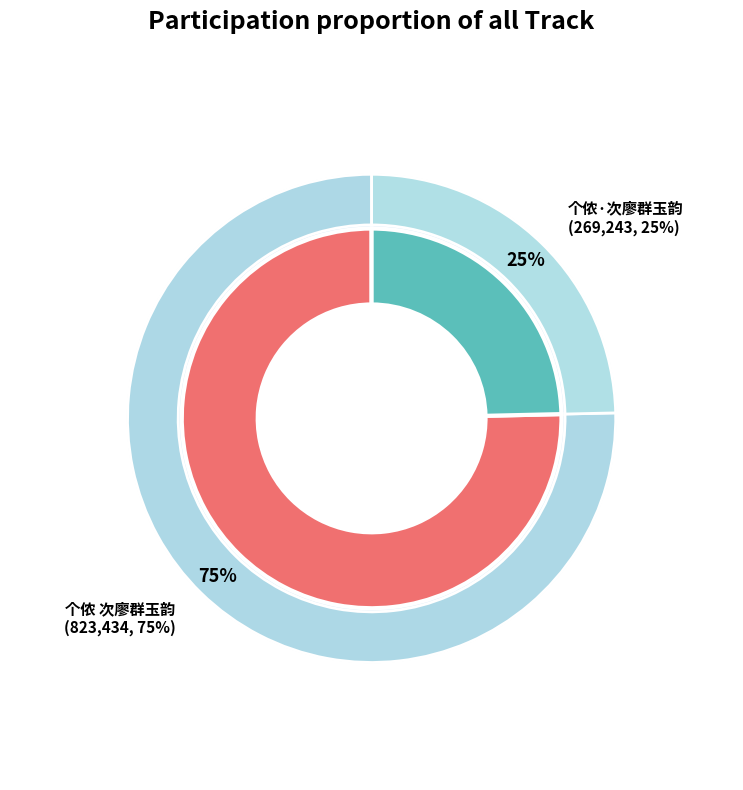

True or false: 个侬 次廖群玉韵 accounts for 86% of the total.

False